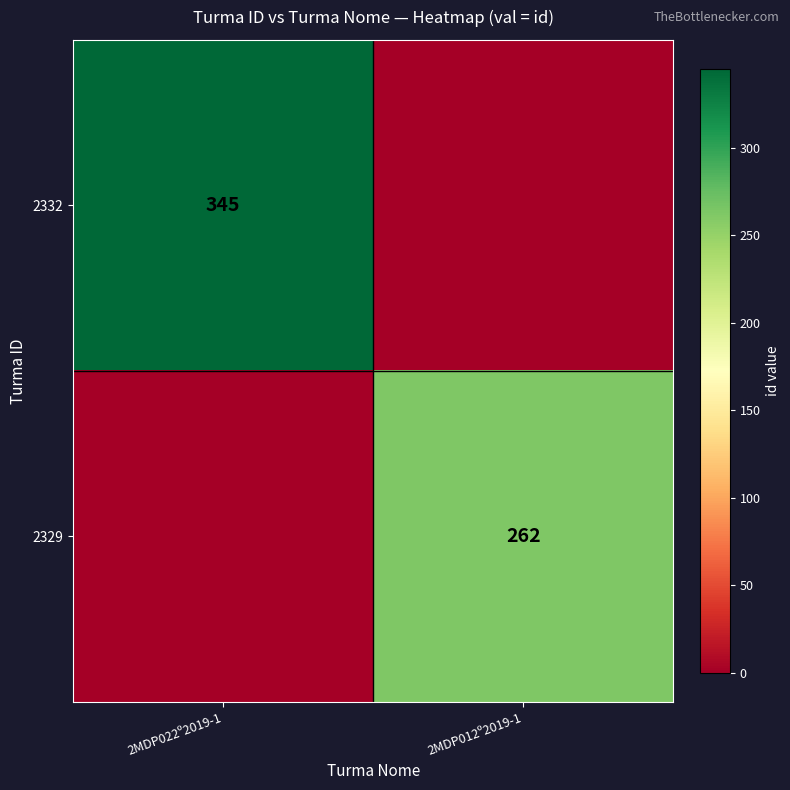

Is it true that 2332 equals 345 at 2MDP022º2019-1?

True